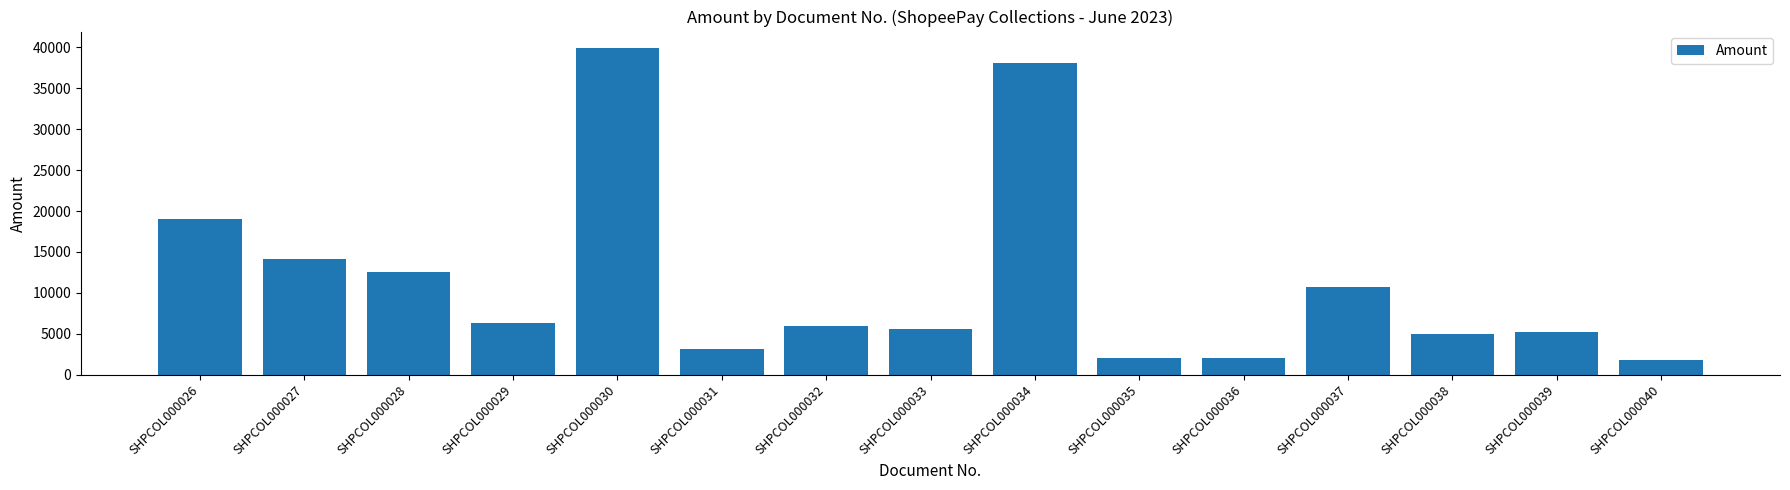

What is the smallest value displayed?

1745.7